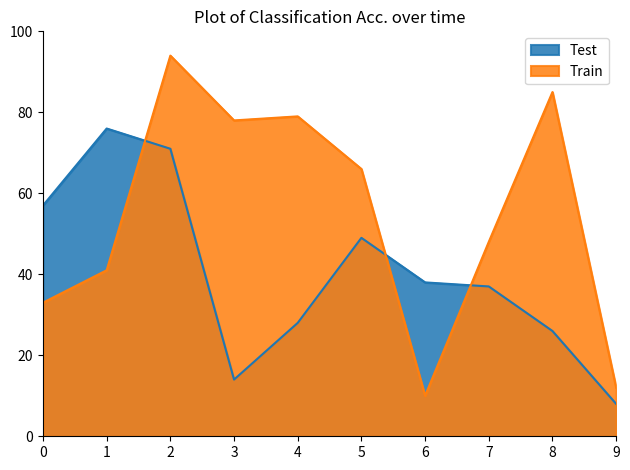

List the series in order of their overall mean, highest first.

Train, Test